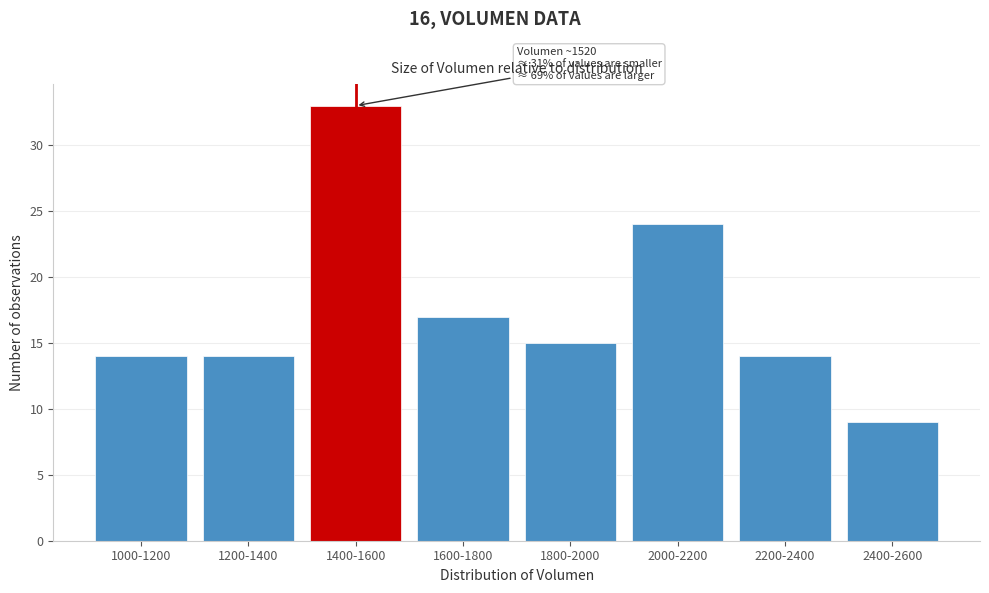

Reading left to right, list all the values displayed in this chart.

14	14	33	17	15	24	14	9